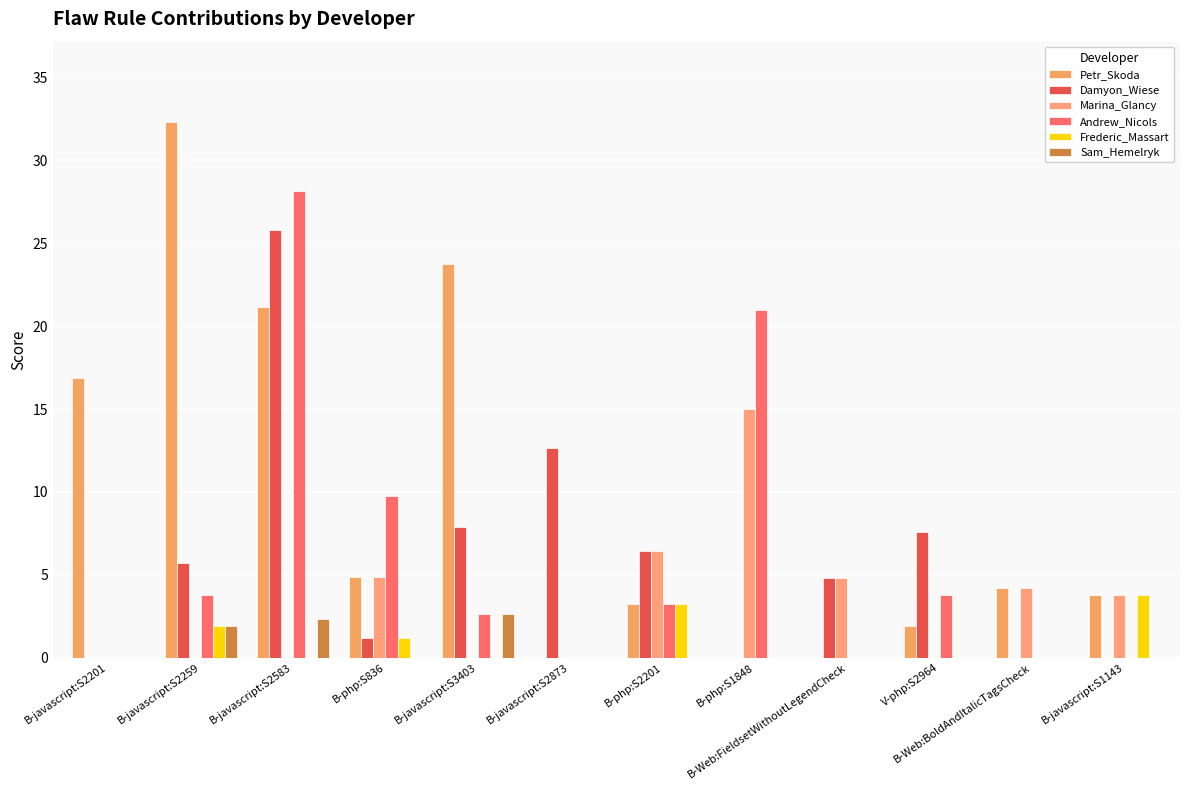

The Andrew_Nicols series shows 0.0 at B-javascript:S1143. True or false?

True